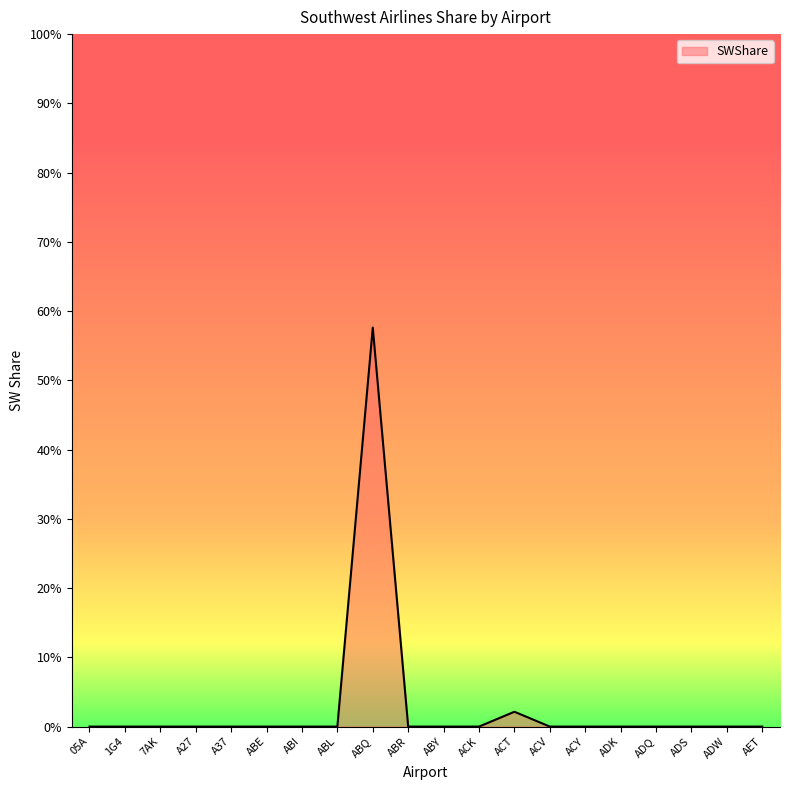

Does the chart display data point markers on the line(s)?

No